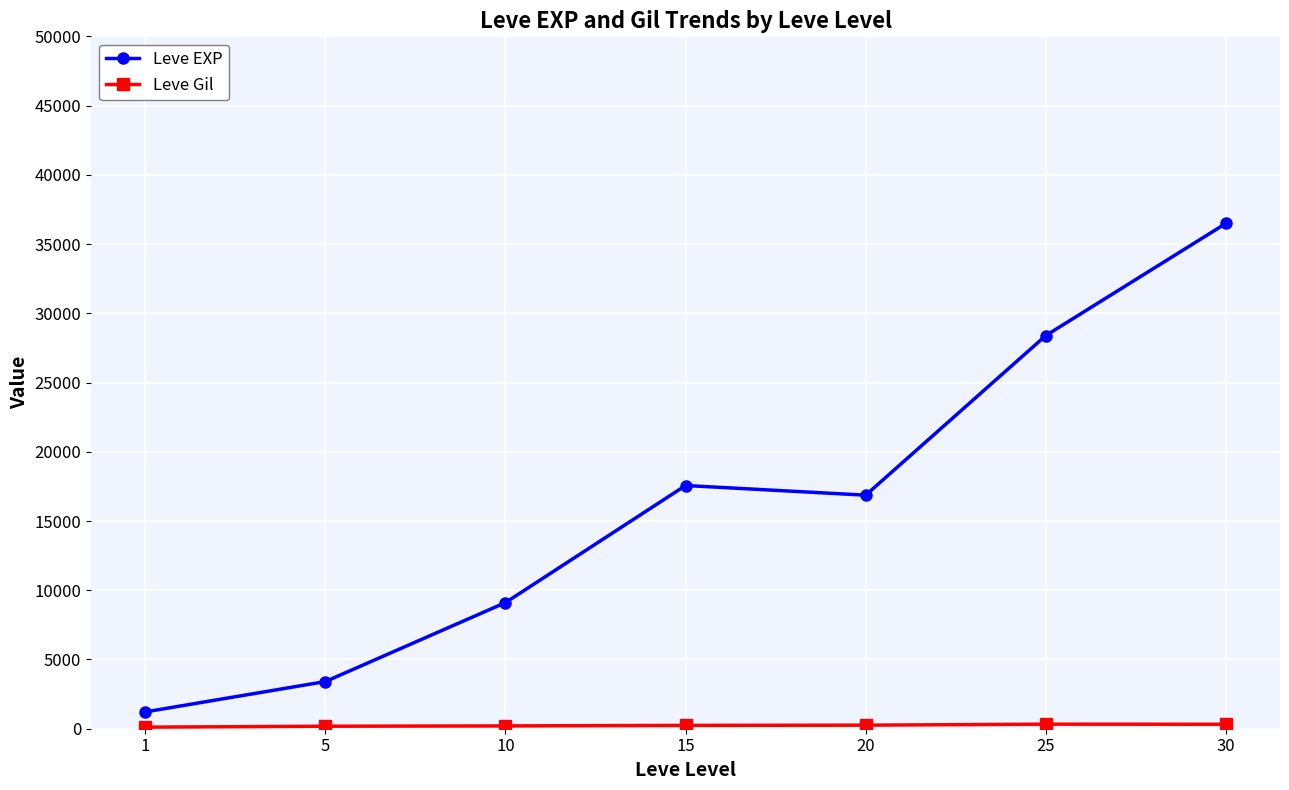

At how many categories does at least one series exceed 21291?

2